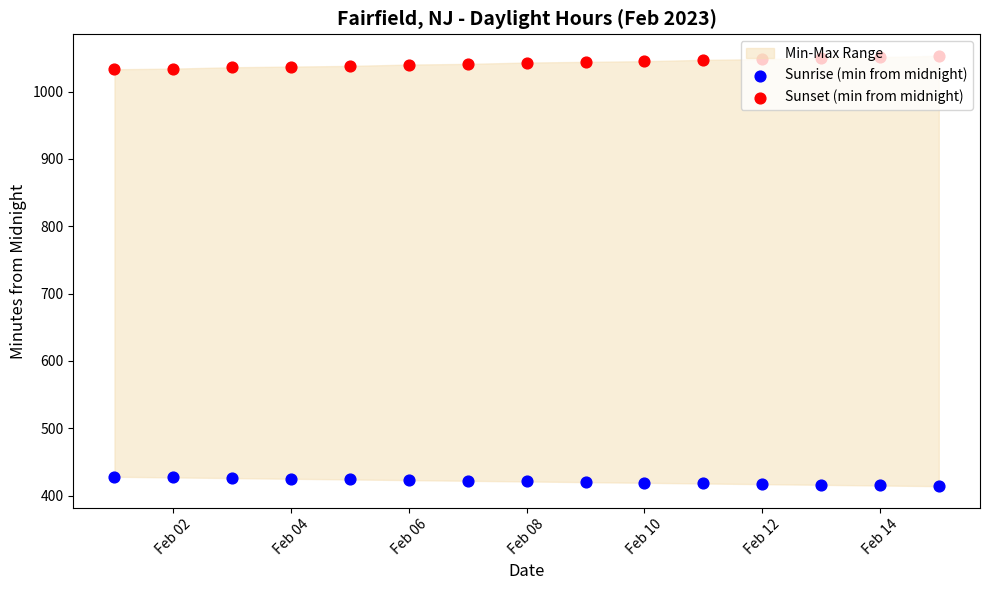

At how many categories does at least one series exceed 703?

15